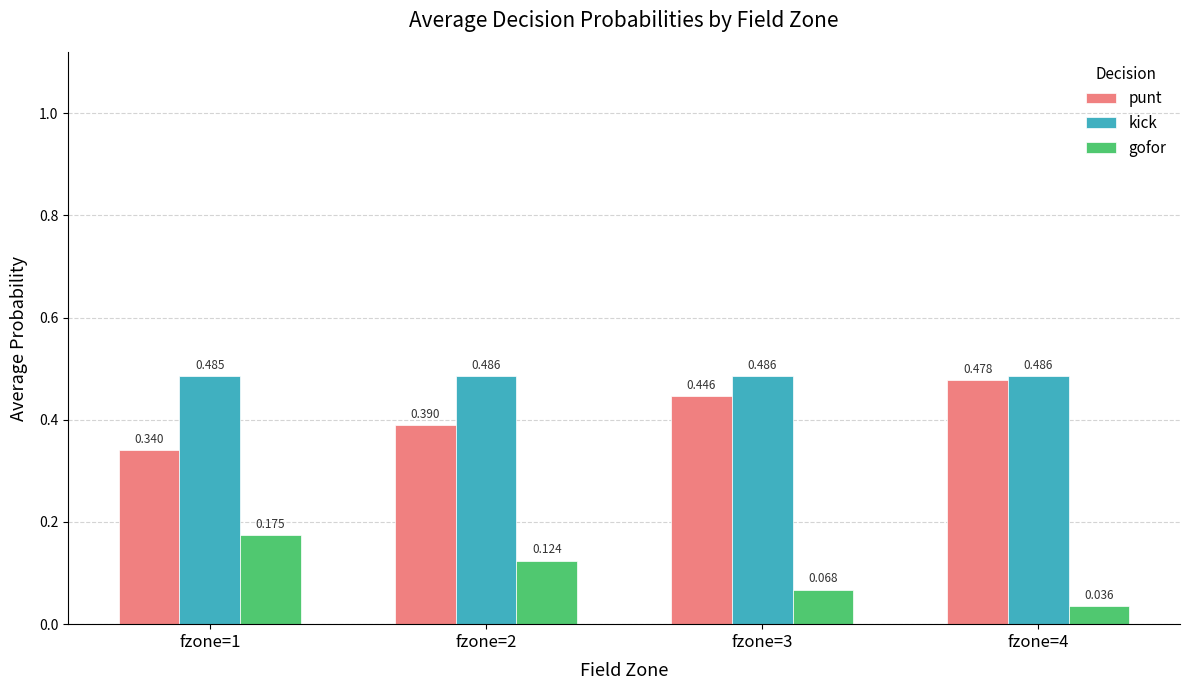

Which series has the widest spread of values?

gofor